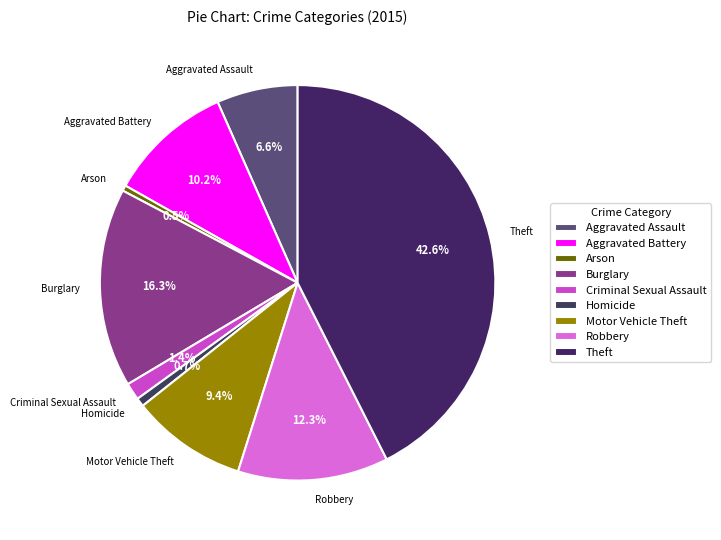

True or false: Theft accounts for 43% of the total.

True